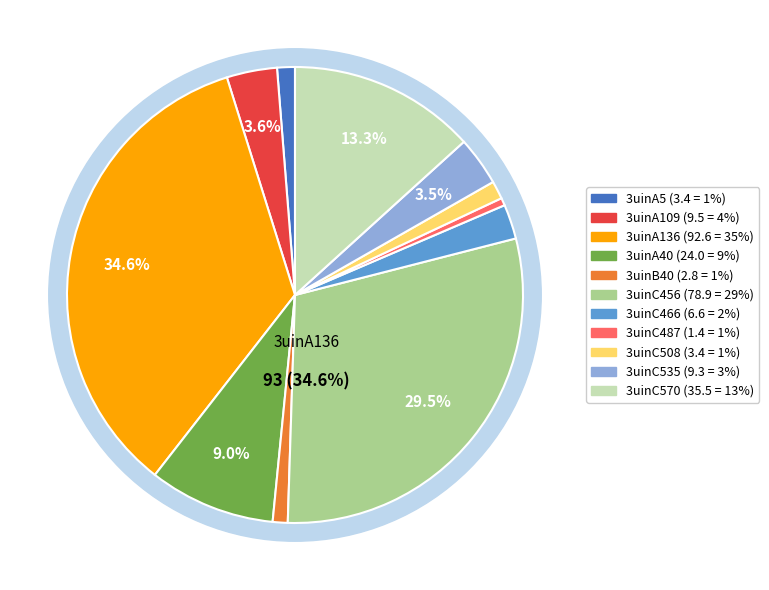

The 3uinC535 slice represents 3% of the pie. True or false?

True